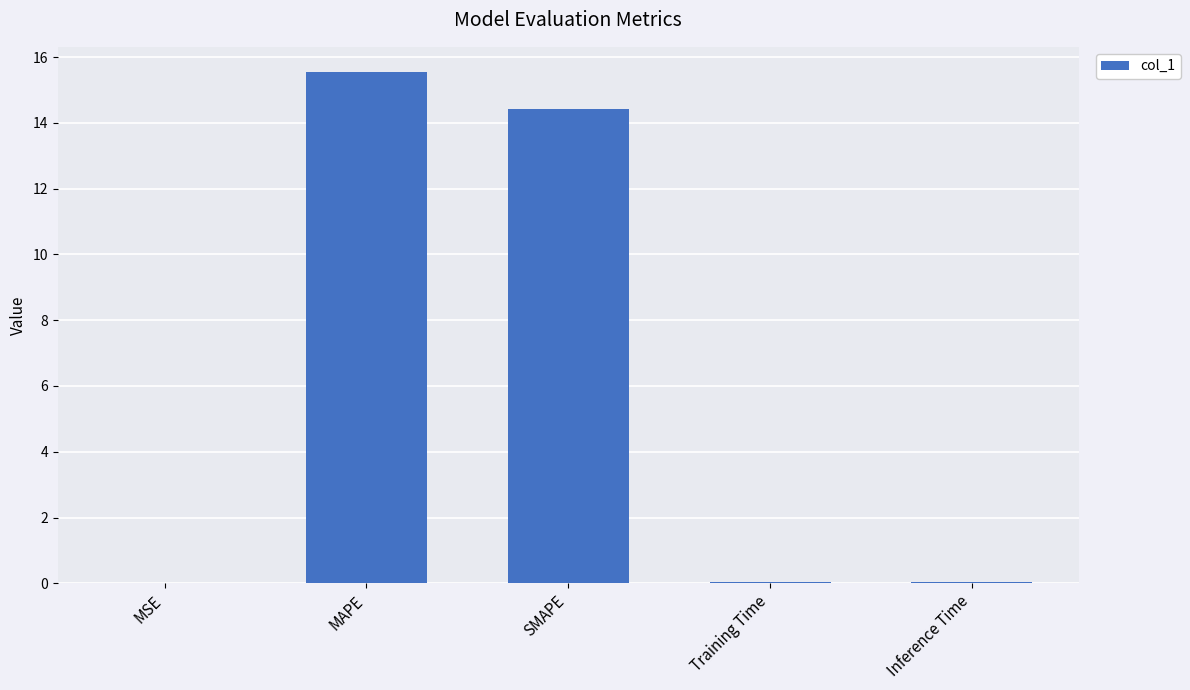

Between MAPE and Training Time, which is larger?

MAPE